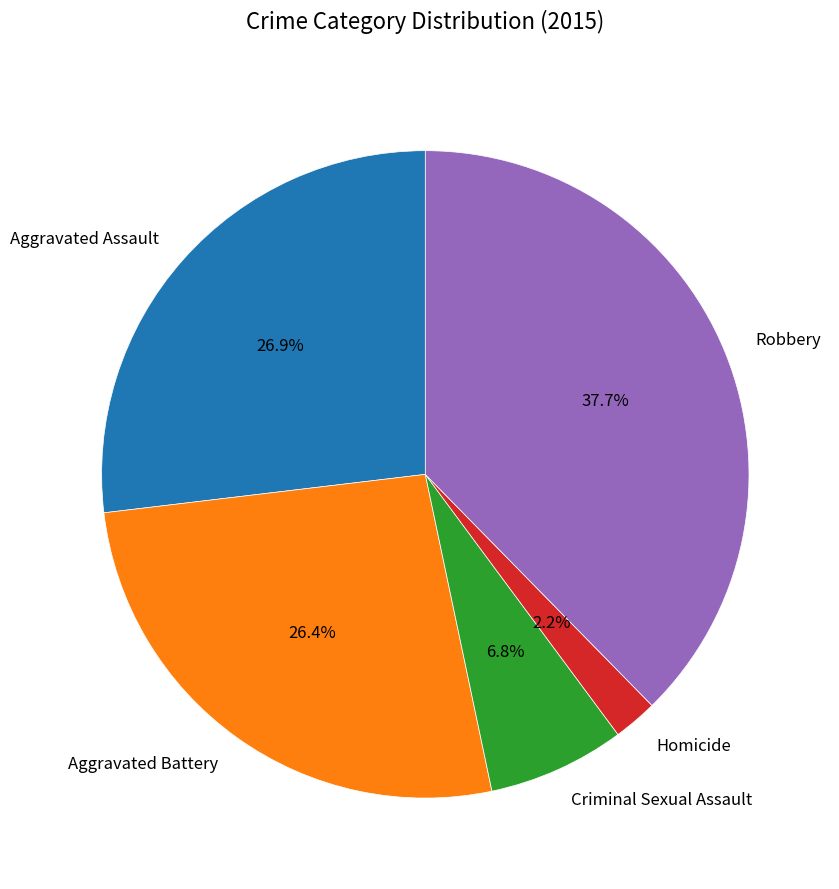

Which slice is the largest?

Robbery